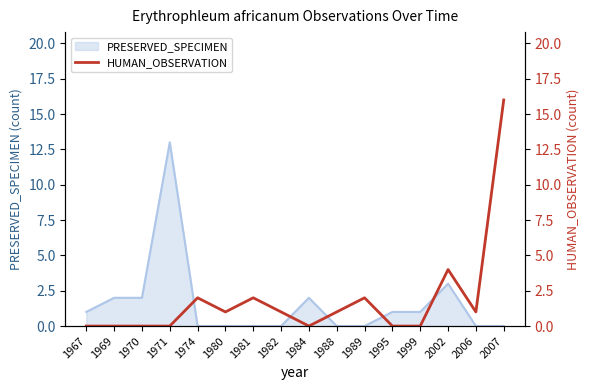

Reading left to right, transcribe all the data shown in this chart.

1967=0	1969=0	1970=0	1971=0	1974=2	1980=1	1981=2	1982=1	1984=0	1988=1	1989=2	1995=0	1999=0	2002=4	2006=1	2007=16